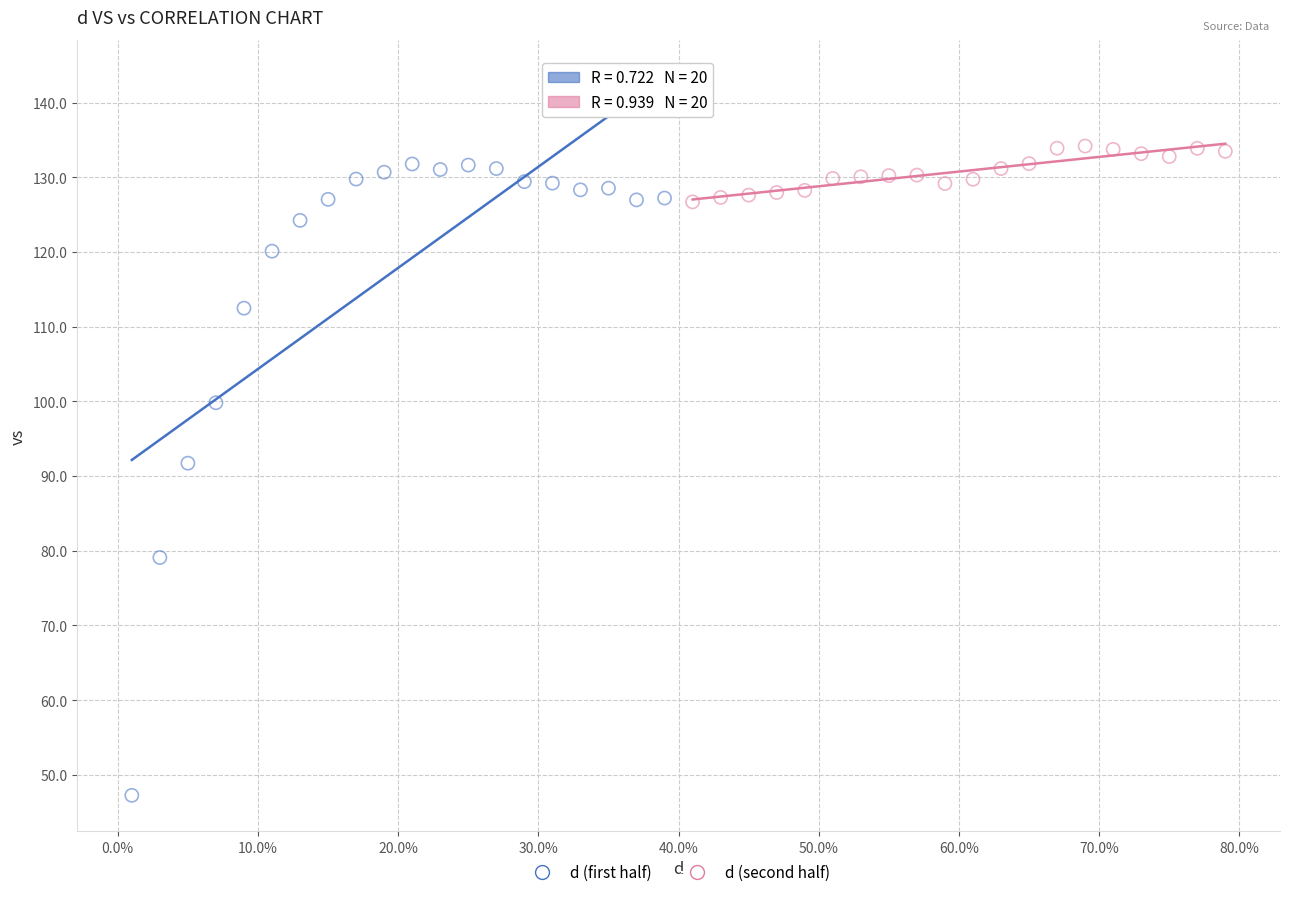

Which series has the largest Y range (max minus min)?

d (first half)